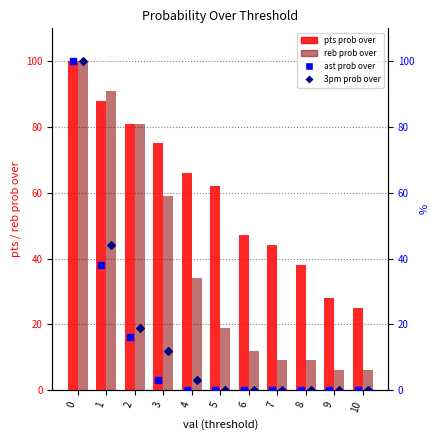

Which series has the largest Y range (max minus min)?

ast prob over